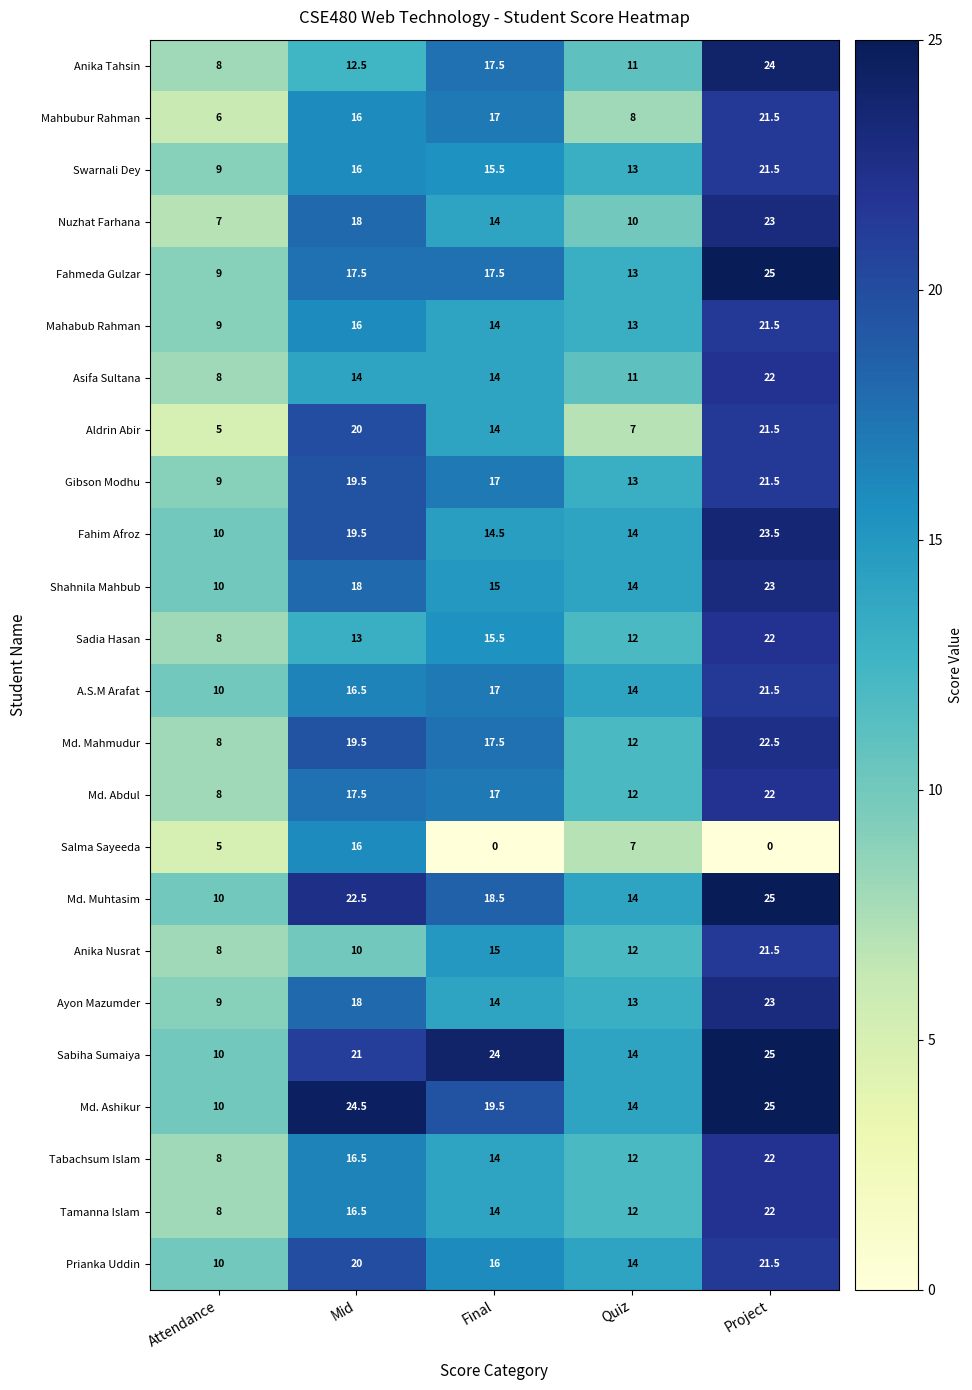

Which label corresponds to the largest value in the chart?

Project